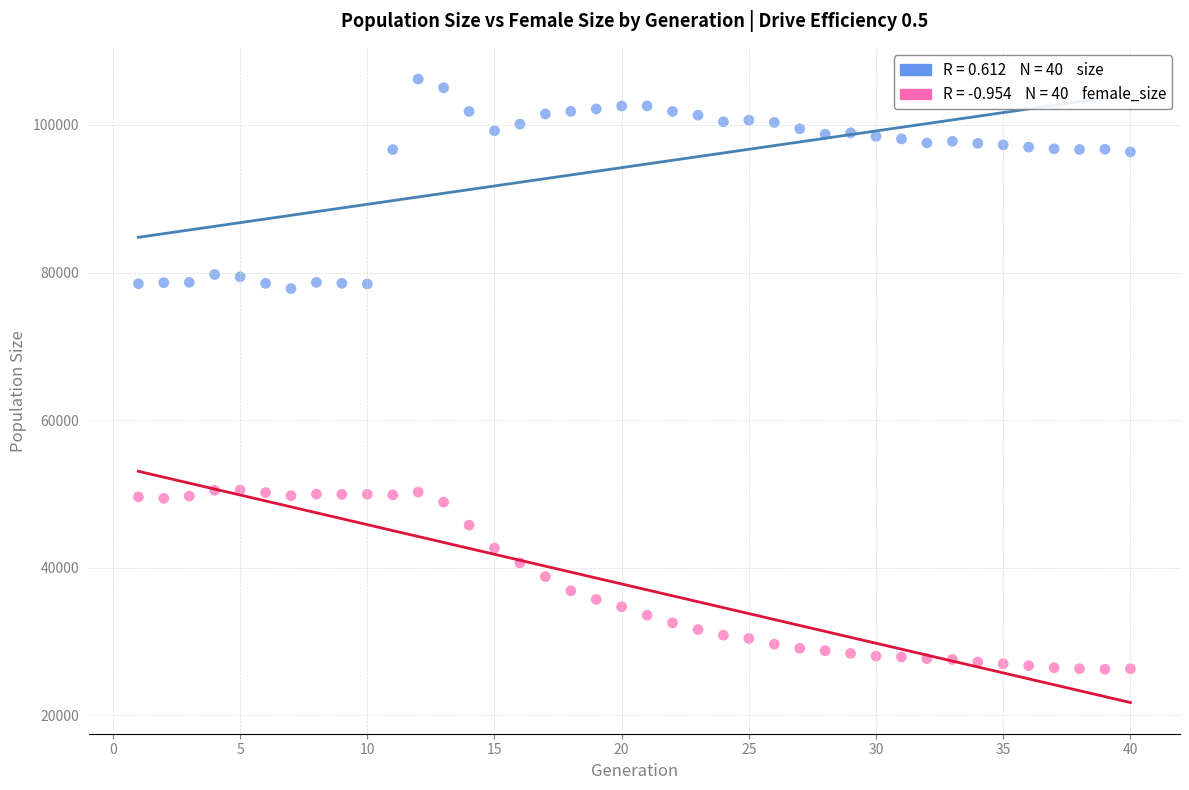

Across all data points, what is the range of Y values (max minus min)?

79955